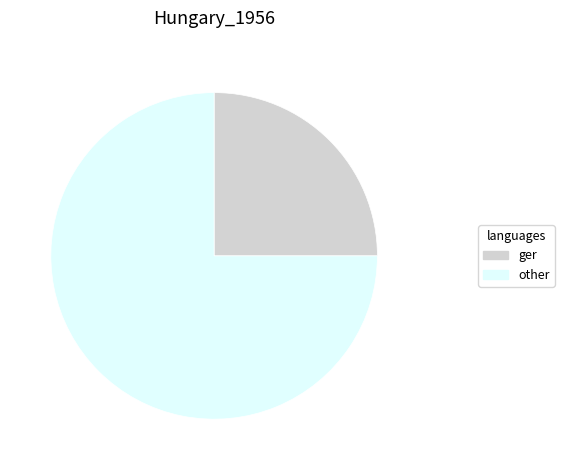

Which slice is the largest?

other